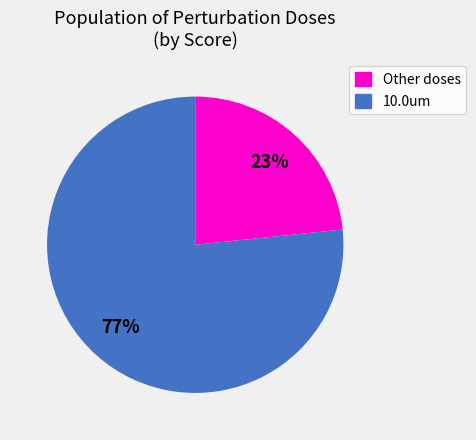

Is it true that 10.0um is 89% of the pie?

False